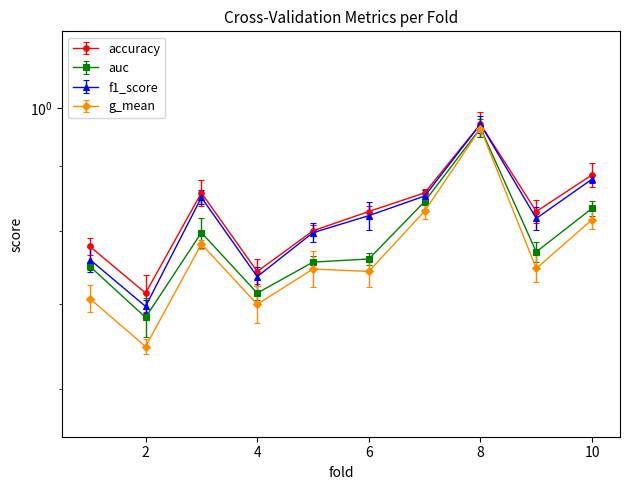

Count the accuracy values in the range 0 to 1.

10